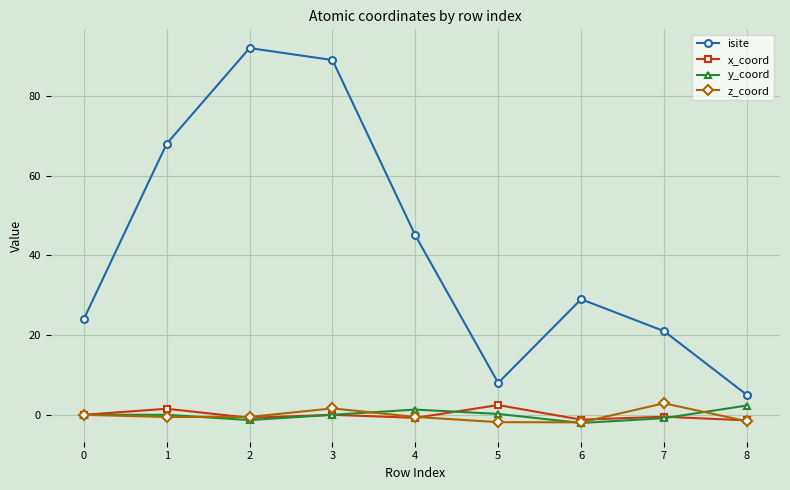

What is the maximum value for x_coord?

2.4